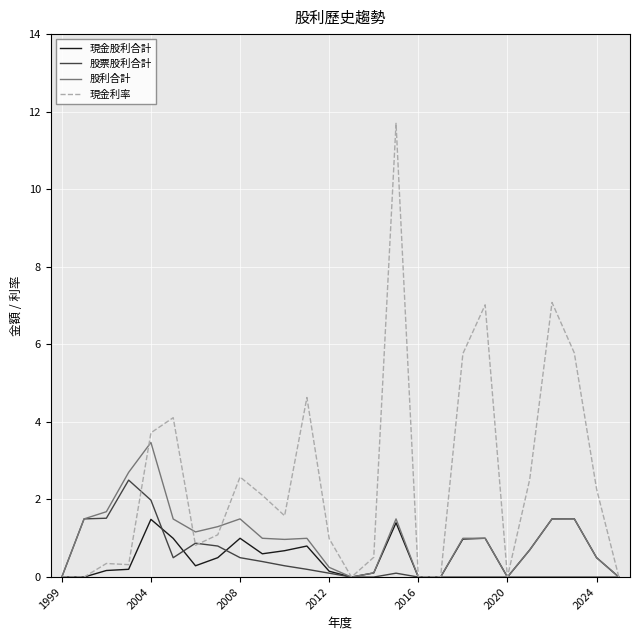

What is the highest value of the 現金股利合計 series?

1.5